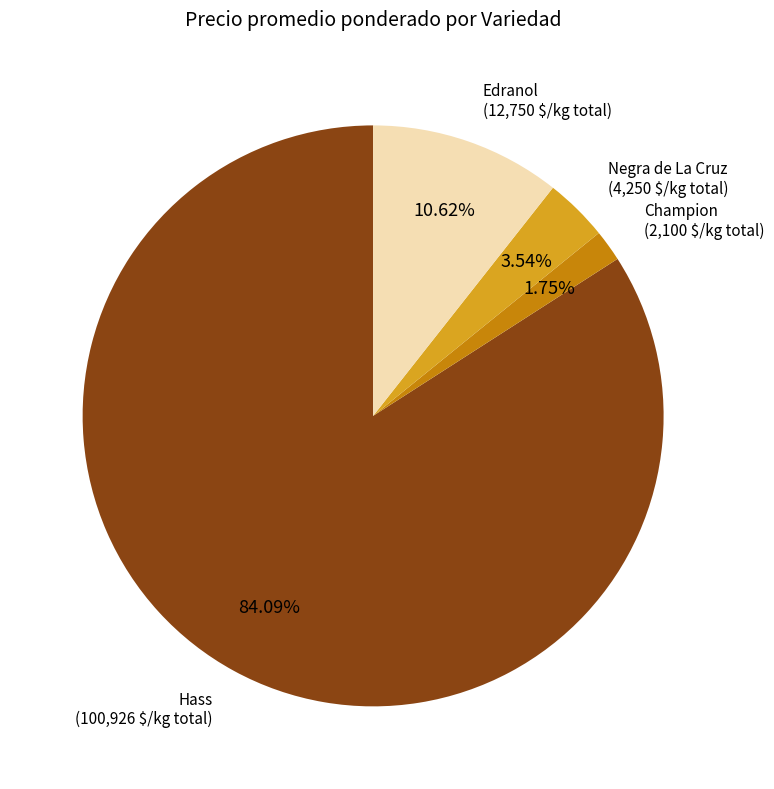

Does any single category account for the majority?

Yes